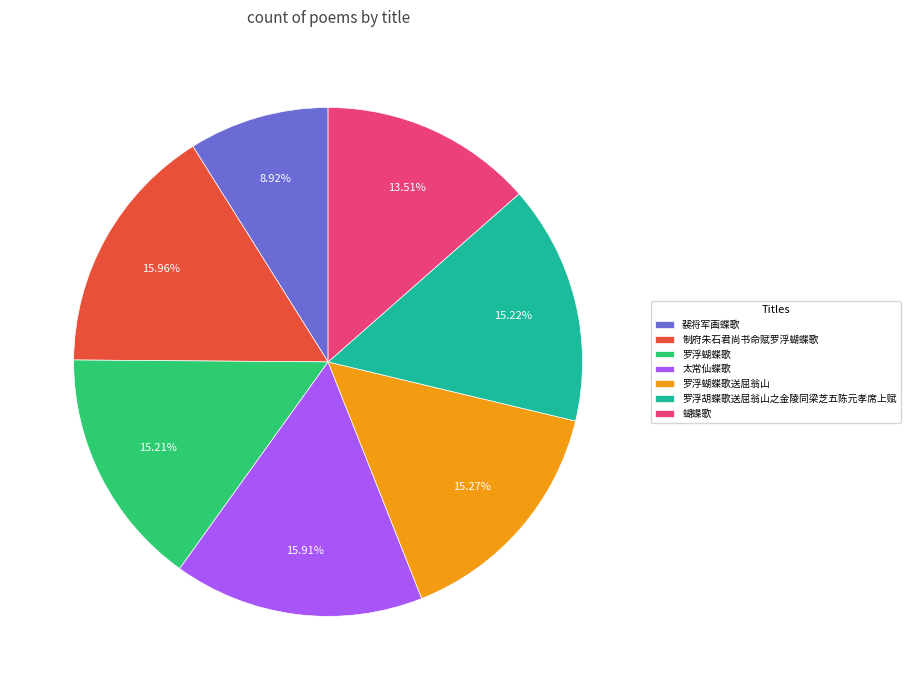

Between 裴将军画蝶歌 and 蝴蝶歌, which is larger?

蝴蝶歌